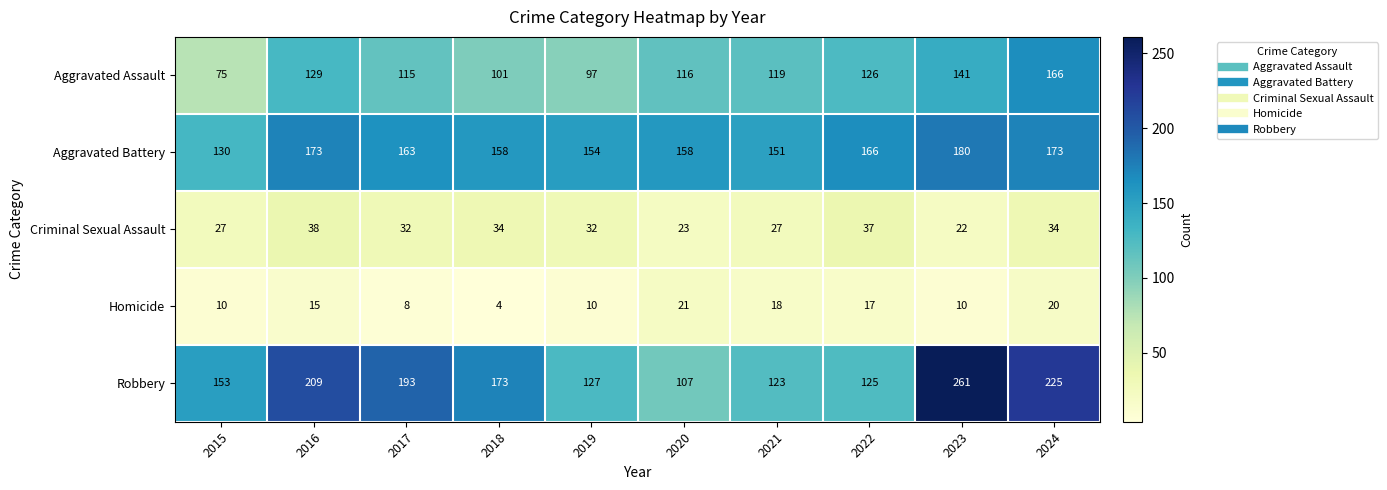

How many distinct data groups are displayed?

5